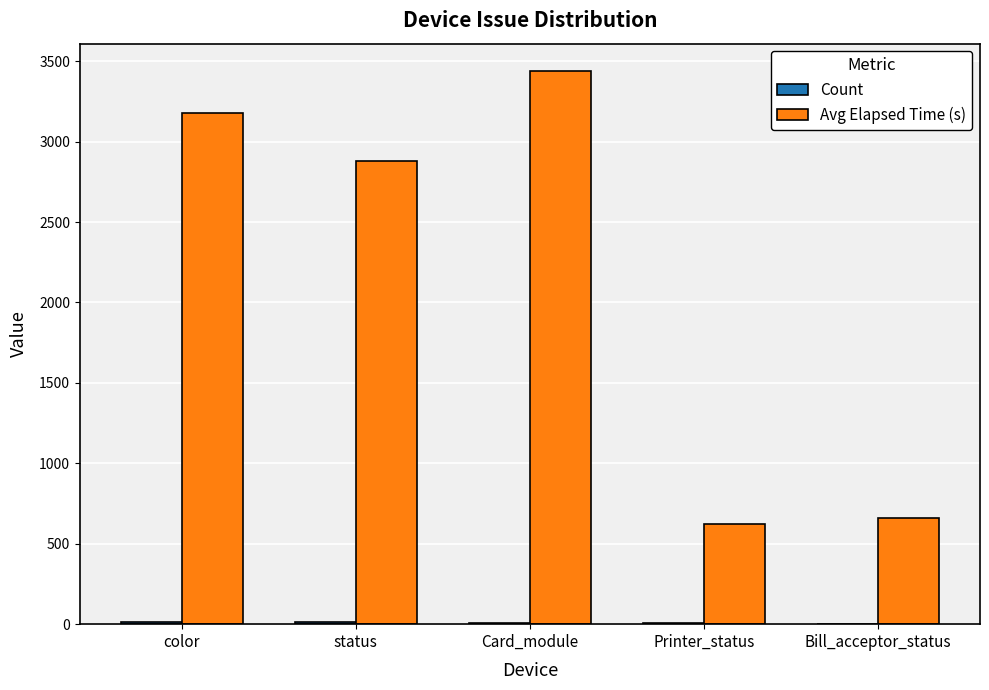

What is the spread (max minus min) of values at Card_module?

3428